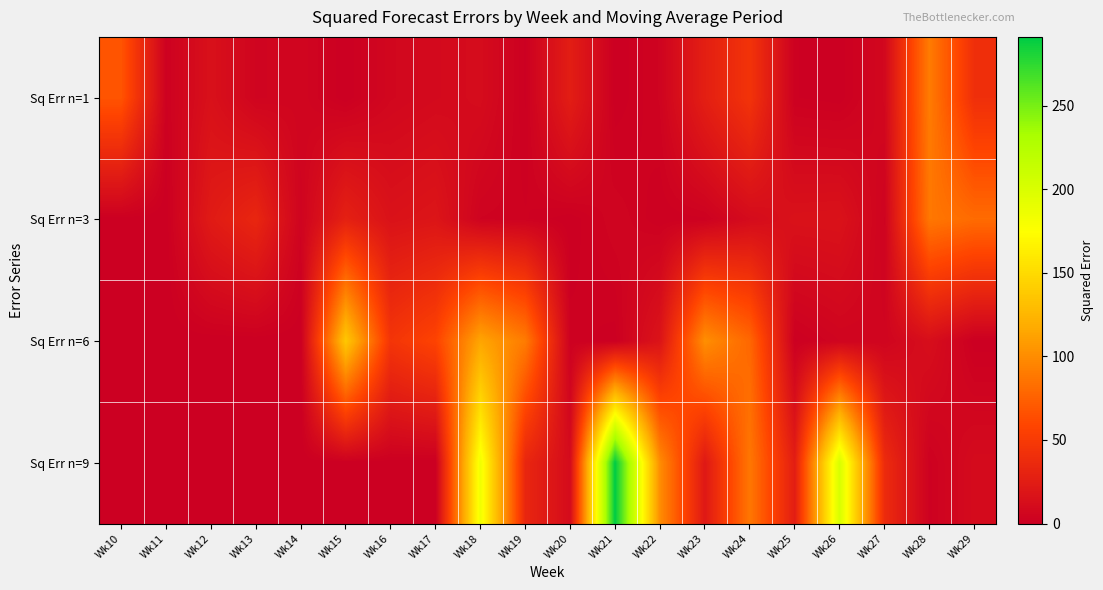

Rank the series at Wk18 from highest to lowest value.

Sq Err n=9, Sq Err n=6, Sq Err n=1, Sq Err n=3